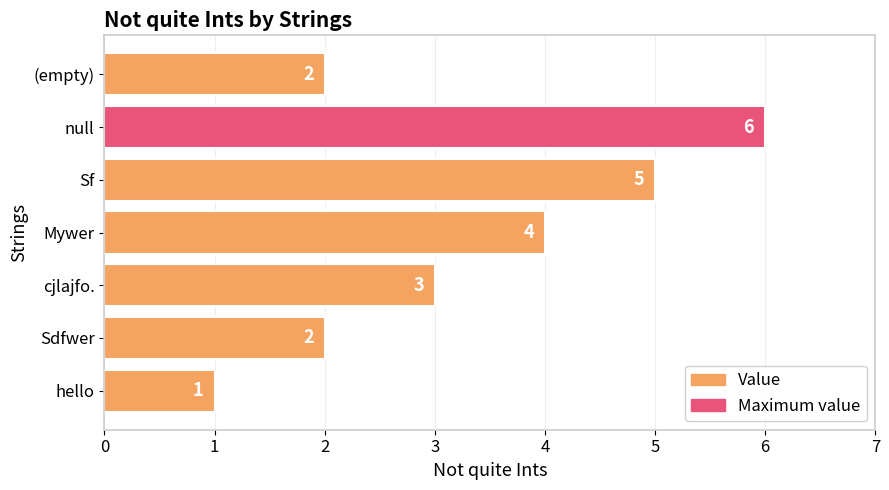

What is the difference between the maximum and second lowest values?

4